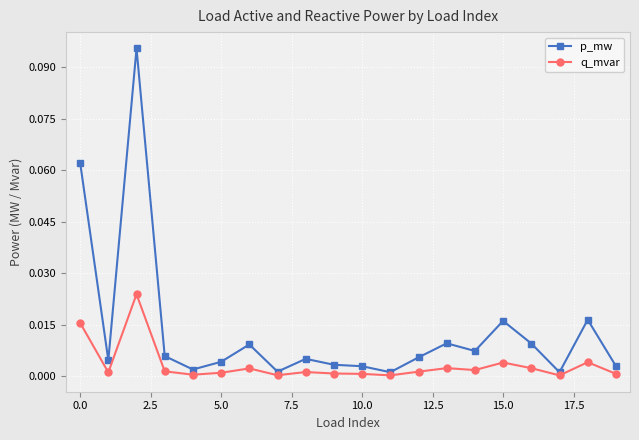

Which series has the largest range (max minus min)?

p_mw